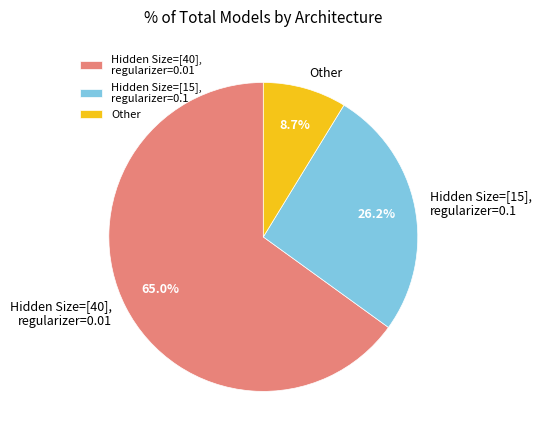

True or false: Hidden Size=[15], regularizer=0.1 accounts for 36% of the total.

False